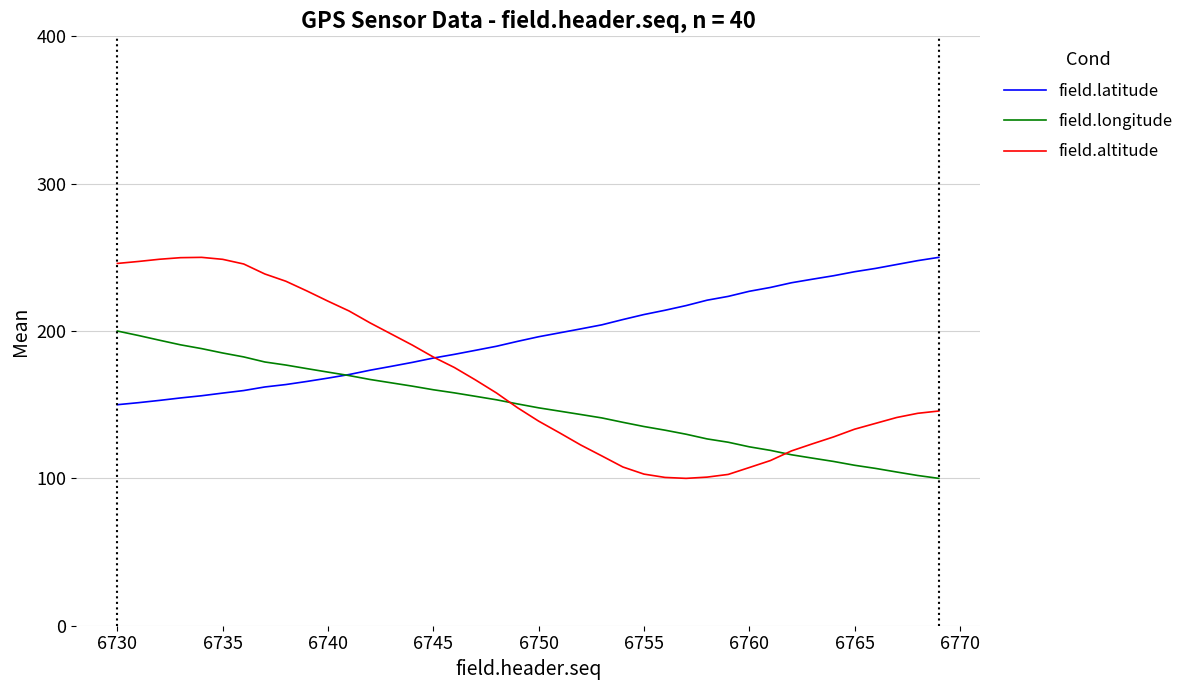

What is the lowest value of the field.latitude series?

150.0